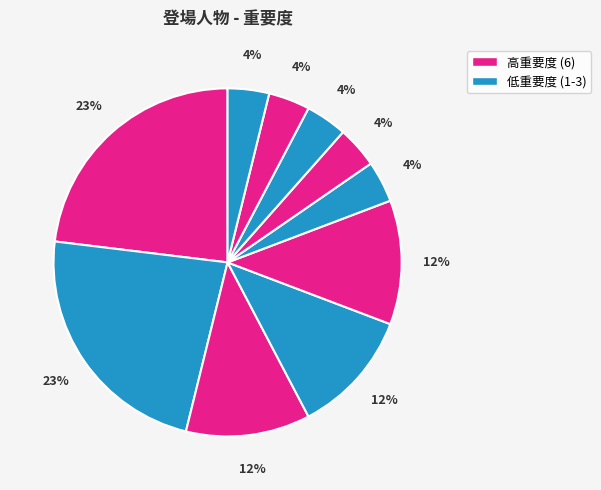

Count the number of slices in the pie.

10